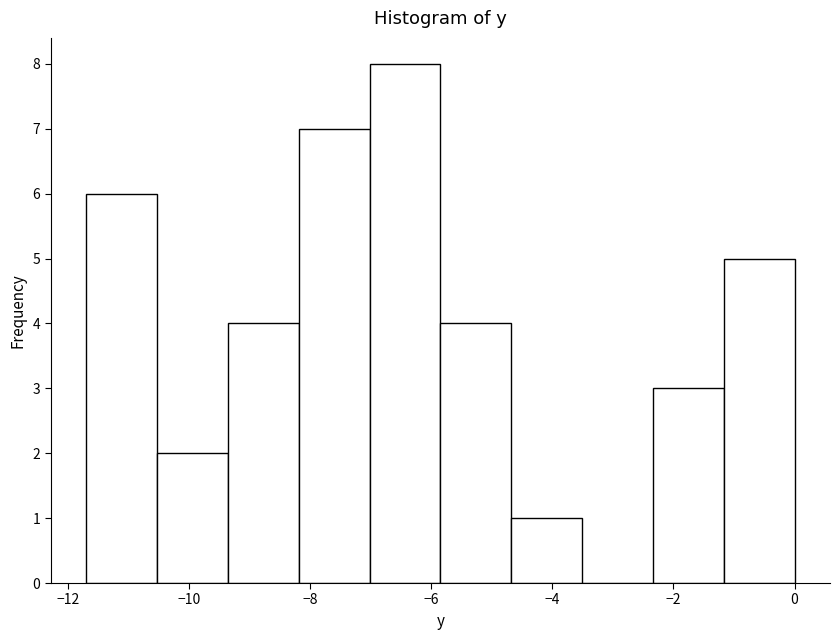

Over which range of the x-axis is the bar tallest?

-7.0 to -5.8